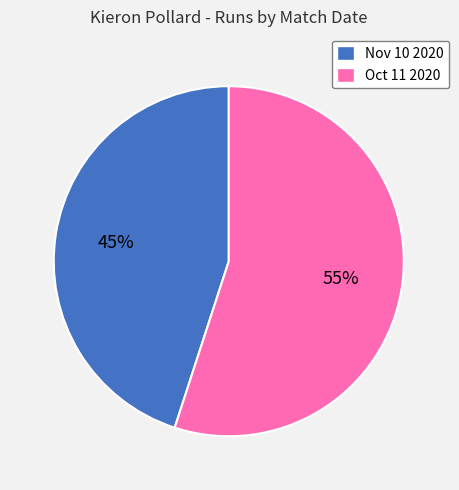

Which category has the smallest portion of the pie?

Nov 10 2020